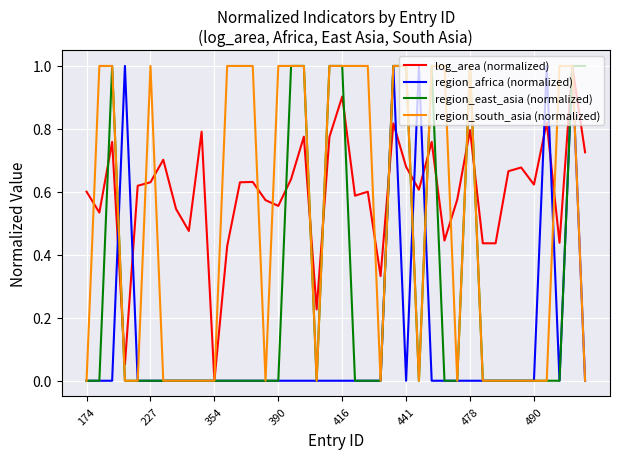

Does the chart display data point markers on the line(s)?

No